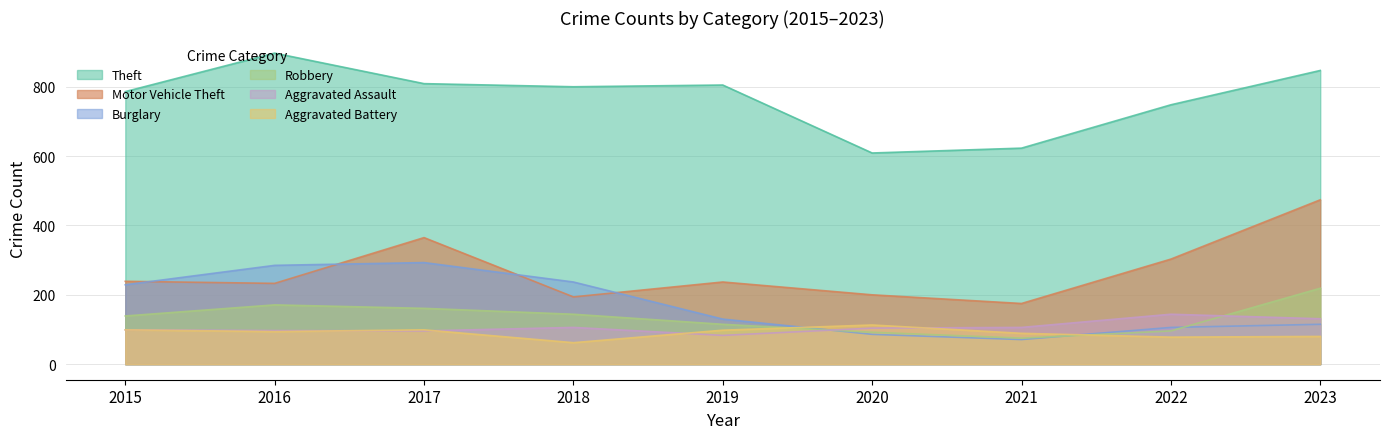

What is the difference between the highest and lowest values at 2015?

687